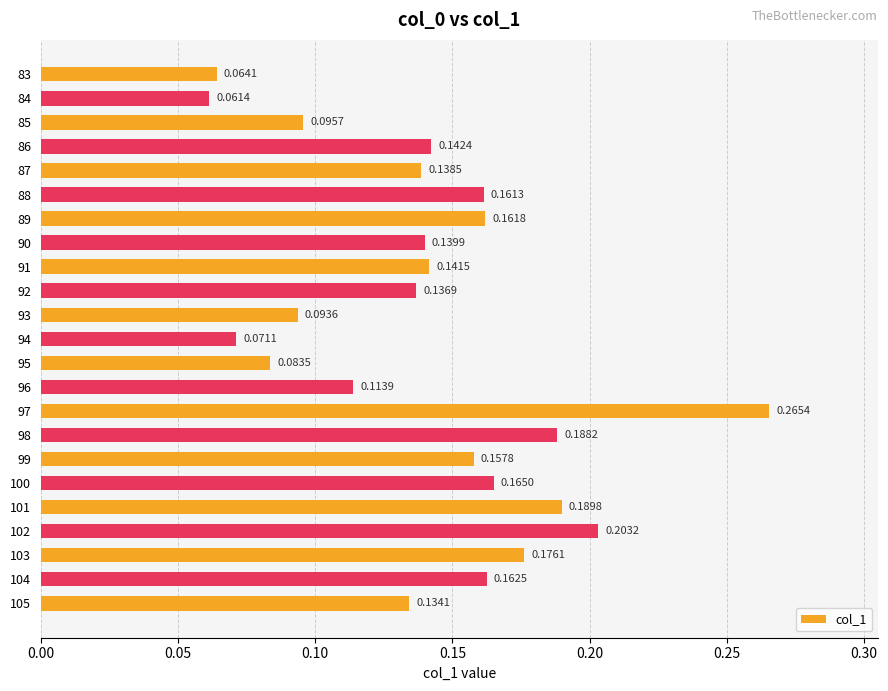

What is the sum of the values at 103 and 97?

0.4